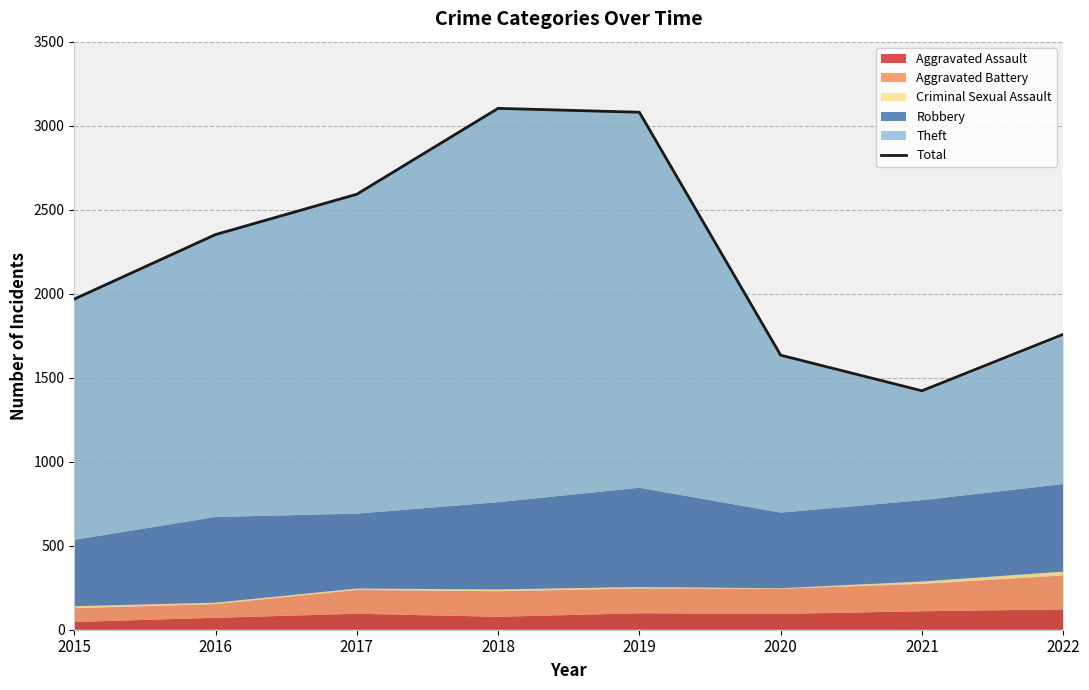

Which label corresponds to the largest value in the chart?

2018